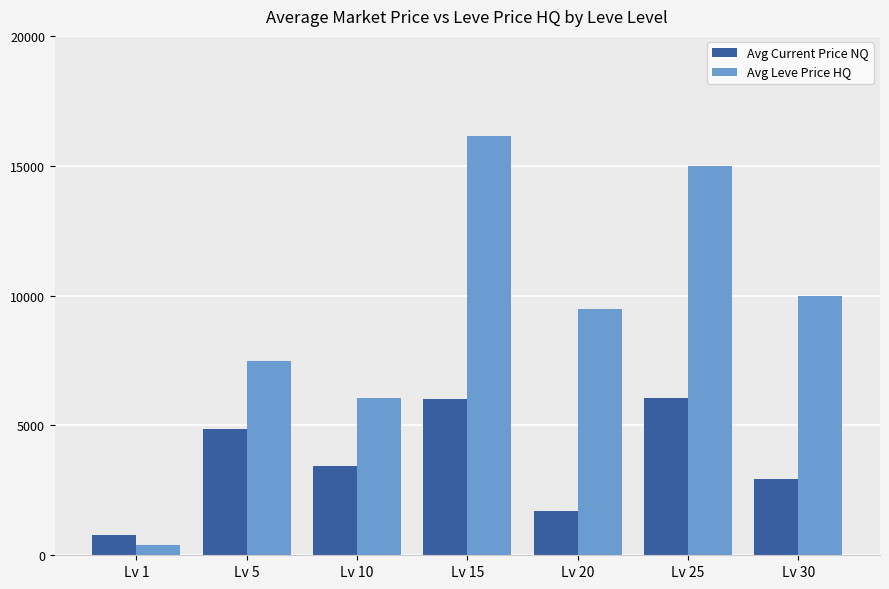

Is the value of Avg Leve Price HQ at Lv 25 greater than the value of Avg Current Price NQ at Lv 10?

Yes